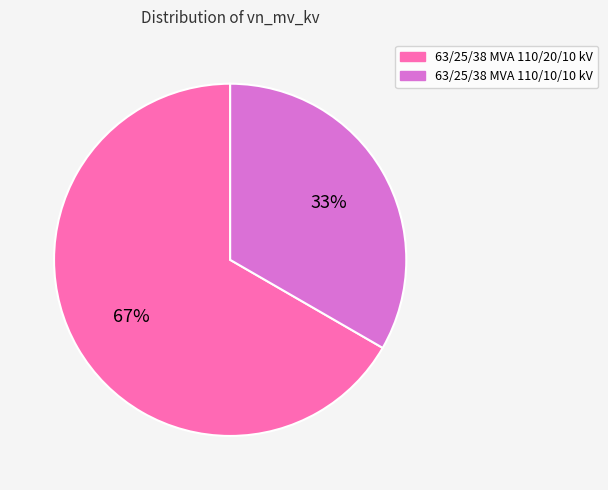

Between 63/25/38 MVA 110/10/10 kV and 63/25/38 MVA 110/20/10 kV, which is larger?

63/25/38 MVA 110/20/10 kV